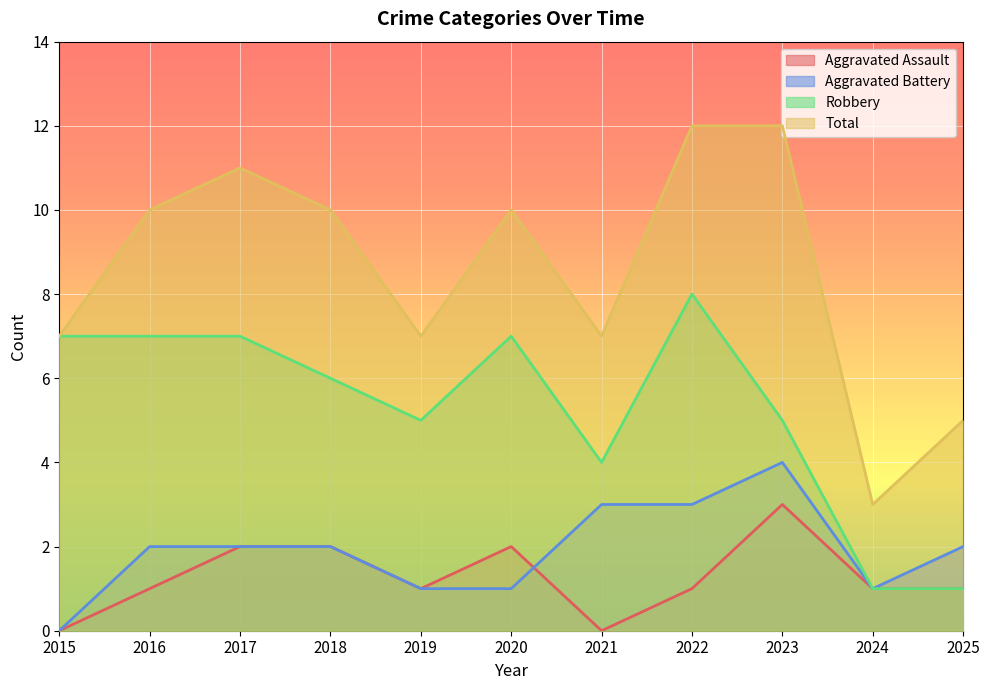

Which has a higher value, 2017 or 2019?

2017